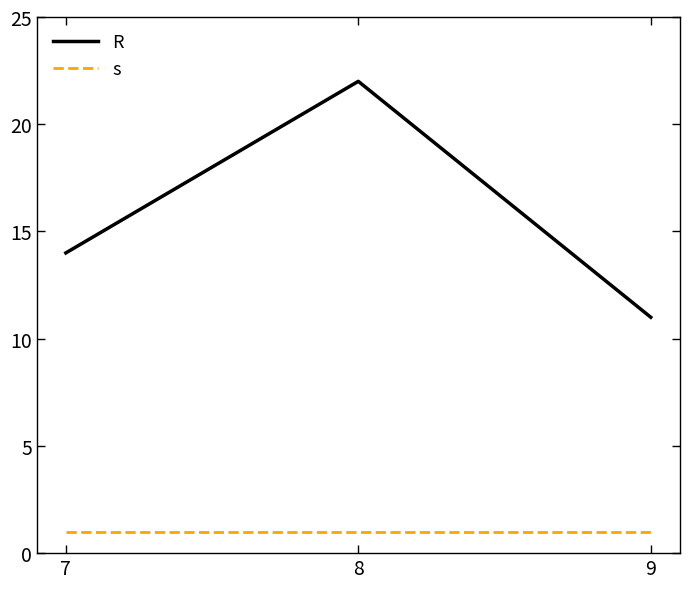

Reading right to left, list all the values displayed in this chart.

R: 11	22	14
s: 1	1	1